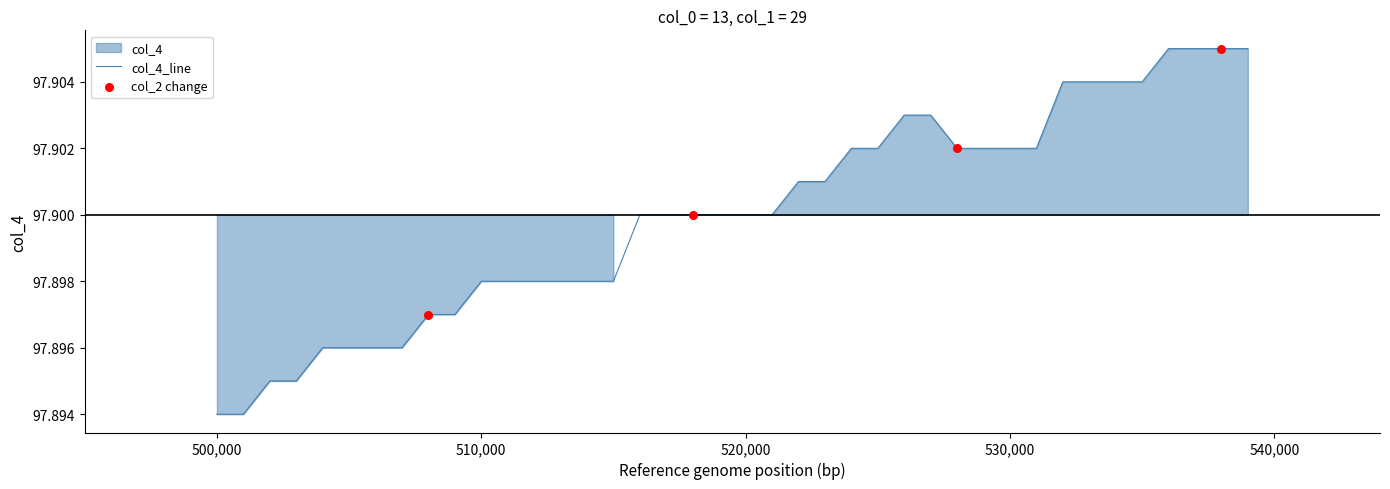

Between 6 and 5, which is larger?

6